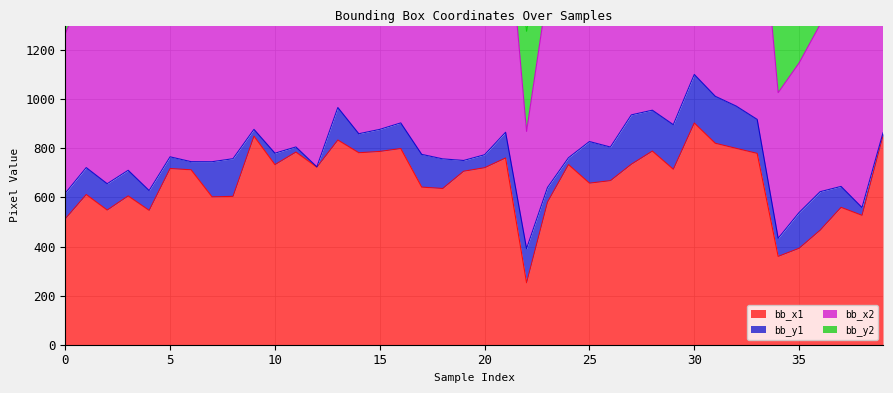

The bb_x1 series shows 512.7 at 0. True or false?

True